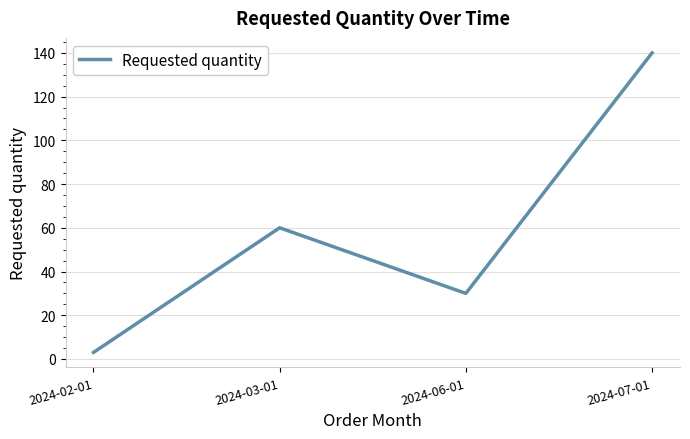

The value at 2024-03-01 is 60. True or false?

True